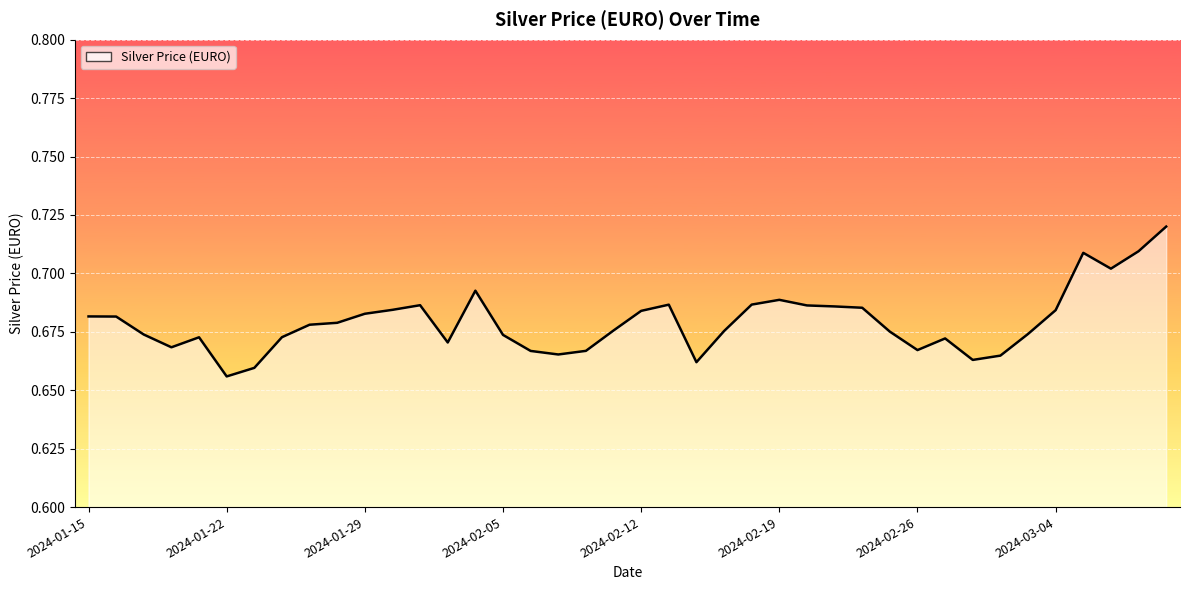

What is the maximum value shown in the chart?

0.7